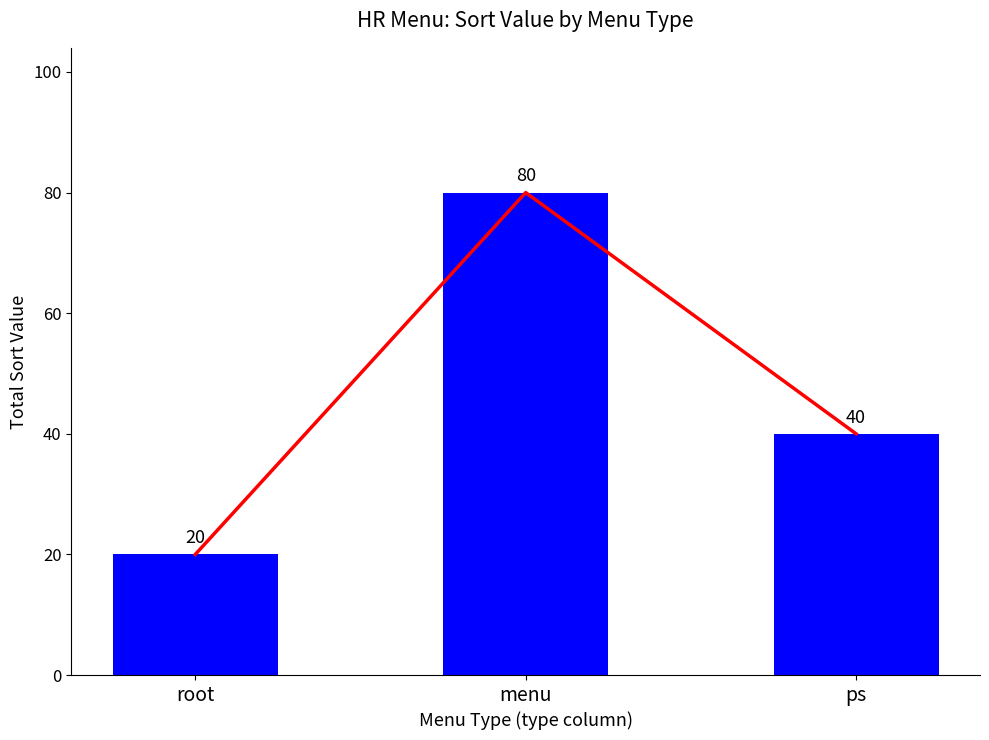

Rank the categories by value from lowest to highest.

root, ps, menu